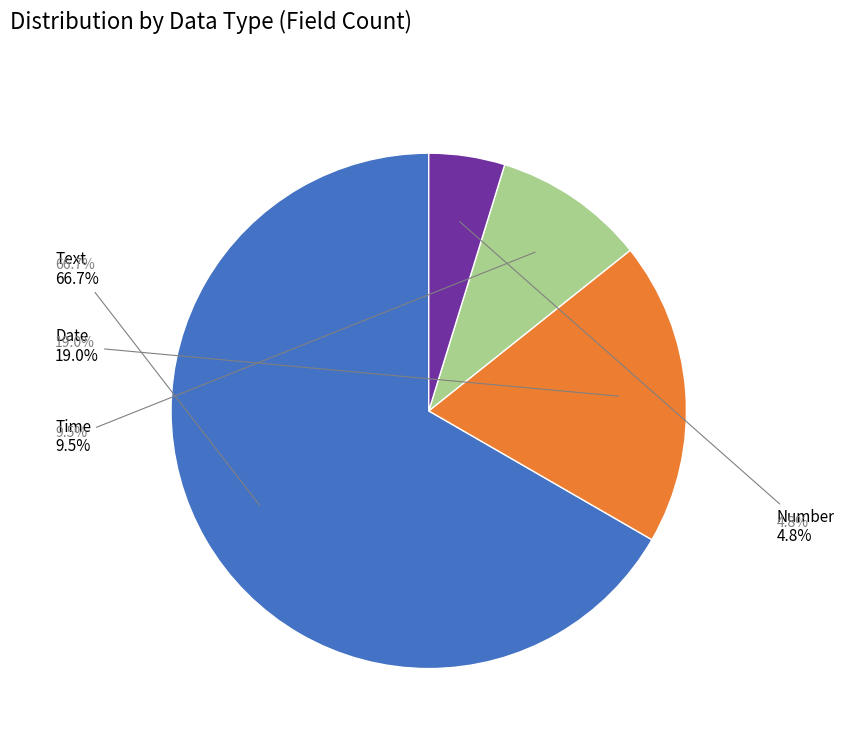

Which category has the biggest portion of the pie?

Text